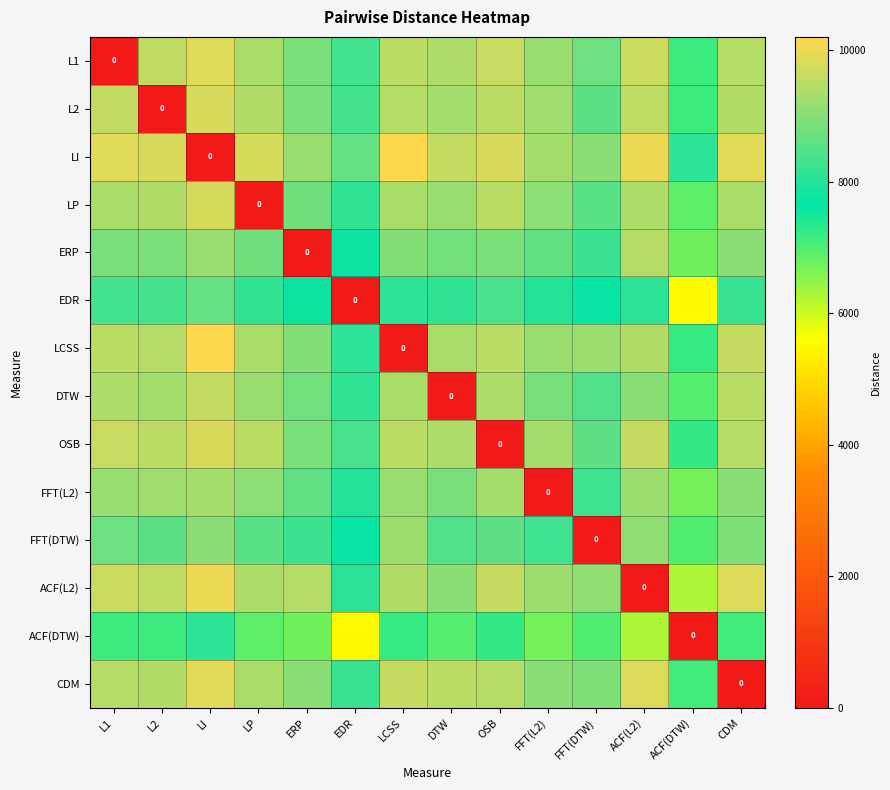

Which category has the highest value in the FFT(L2) series?

OSB